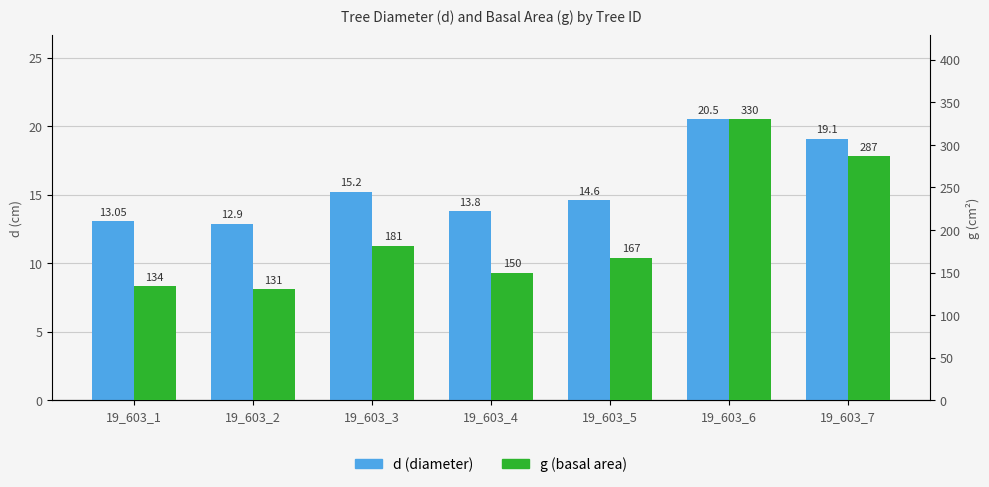

Is it true that d equals 20.5 at 19_603_6?

True